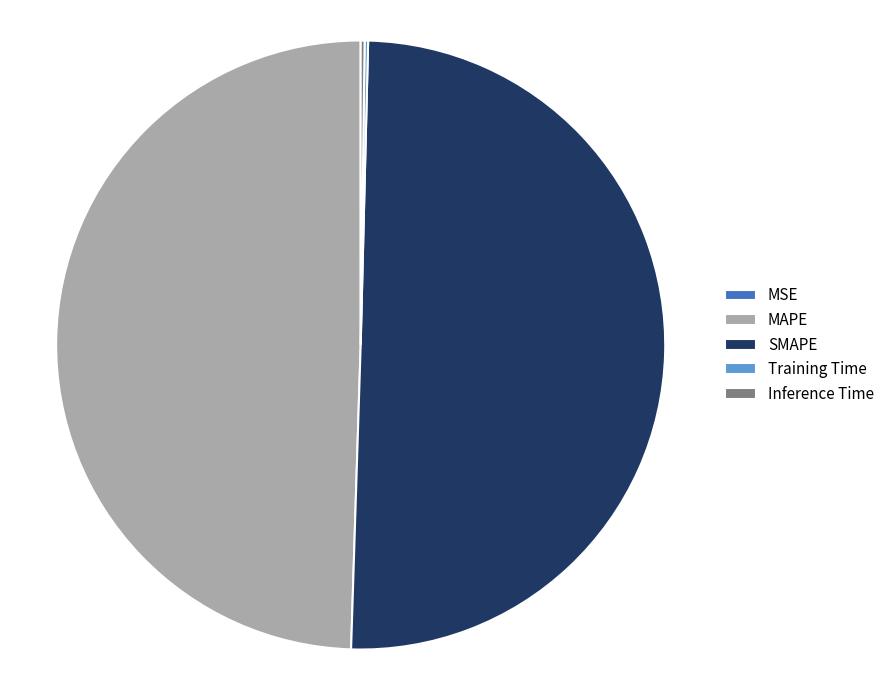

The SMAPE slice represents 42% of the pie. True or false?

False